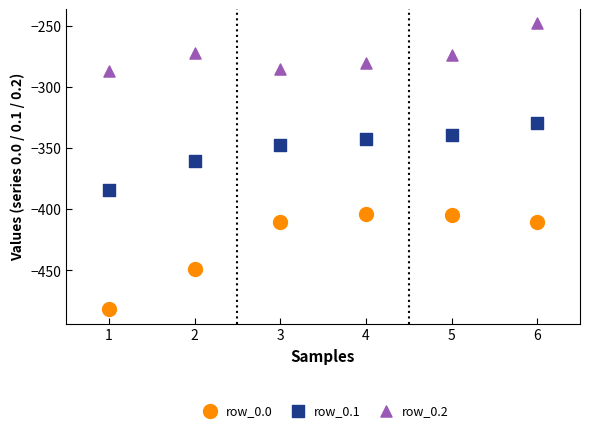

Across all data points, what is the range of Y values (max minus min)?

233.9